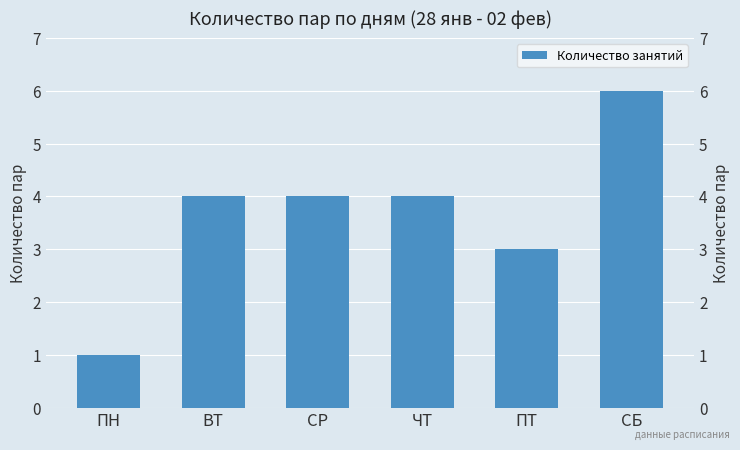

Where is the data nearest to the value 3?

ПТ